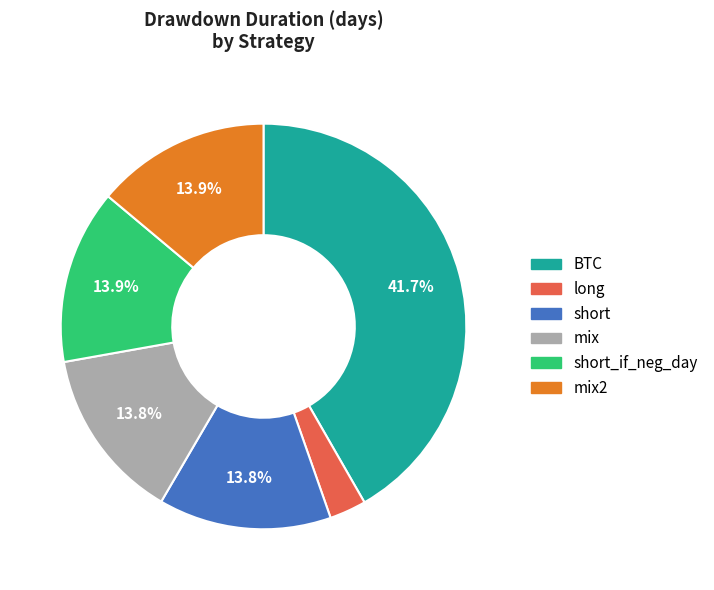

How many slices are in this pie chart?

6